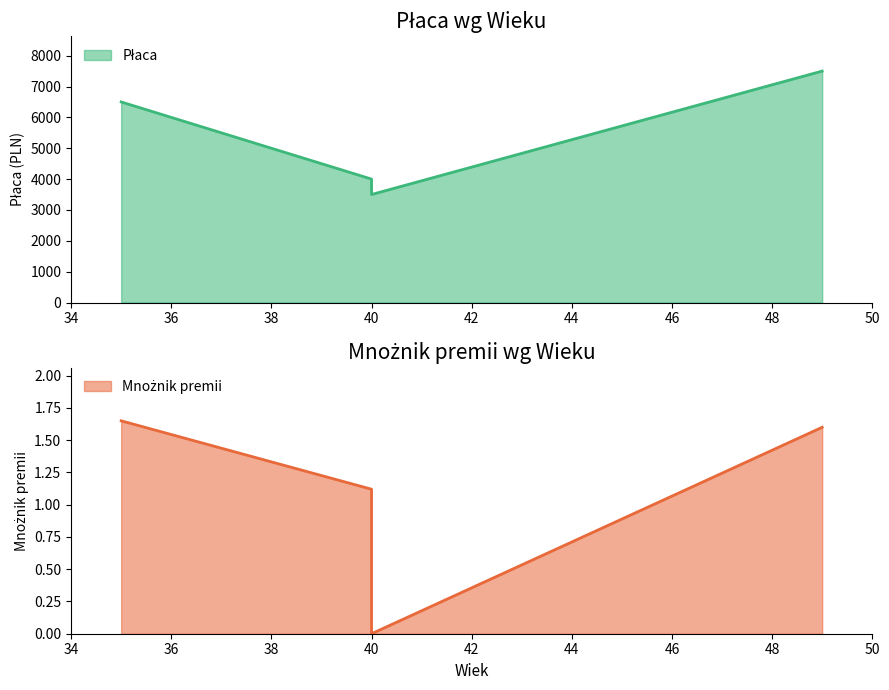

Reading left to right, transcribe all the data shown in this chart.

Płaca: 6500.0	4000.0	3500.0	7500.0
Mnożnik premii: 1.6	1.1	0.0	1.6